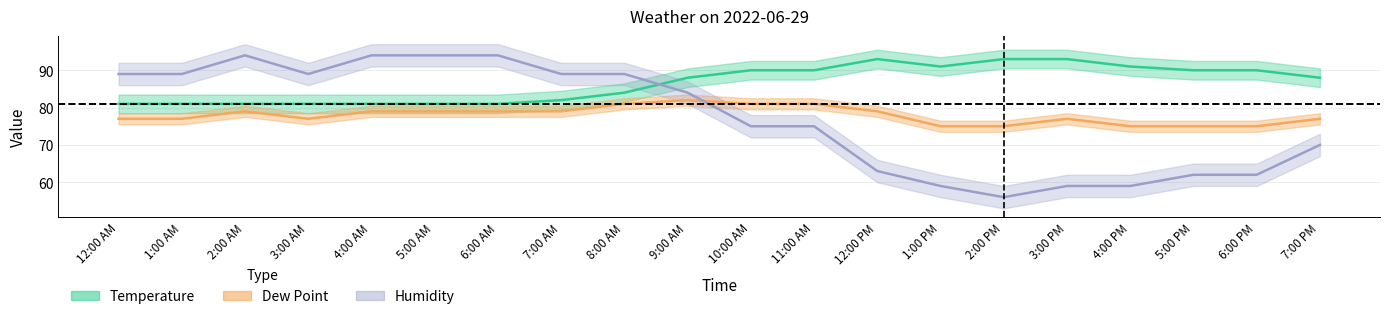

The Humidity series shows 106 at 1:00 PM. True or false?

False